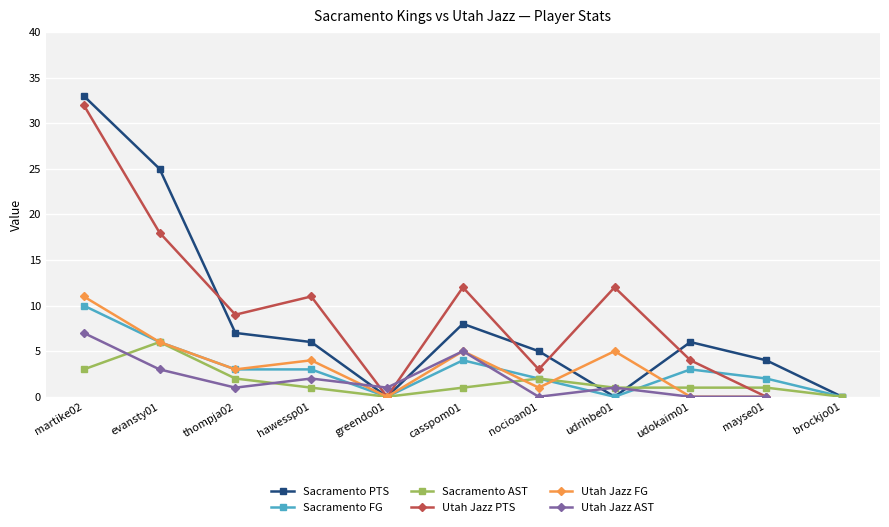

In Sacramento Kings FG, how many points are lower than both neighbors (excluding endpoints)?

2